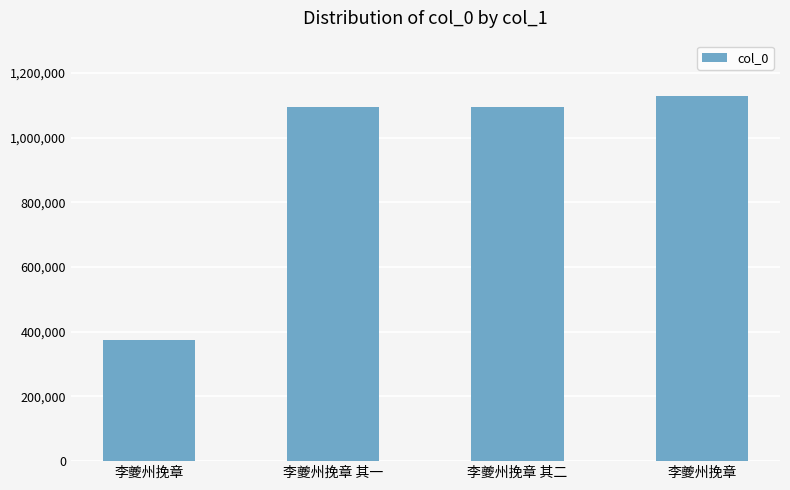

What is the label of the 2nd bar from the left?

李夔州挽章 其一